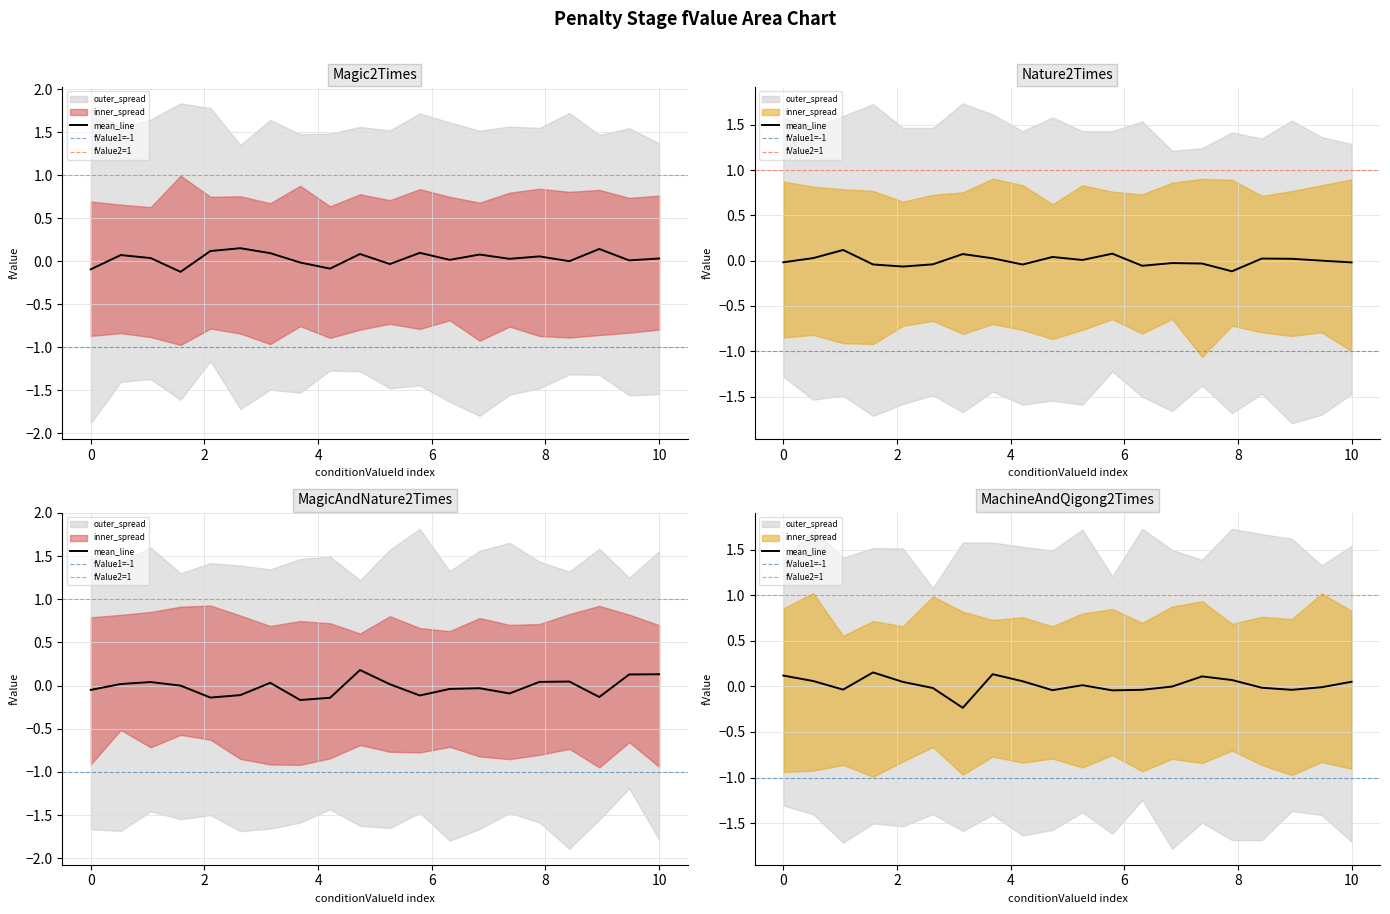

True or false: Nature2Times has a value of 1 at Magic2Times.

False